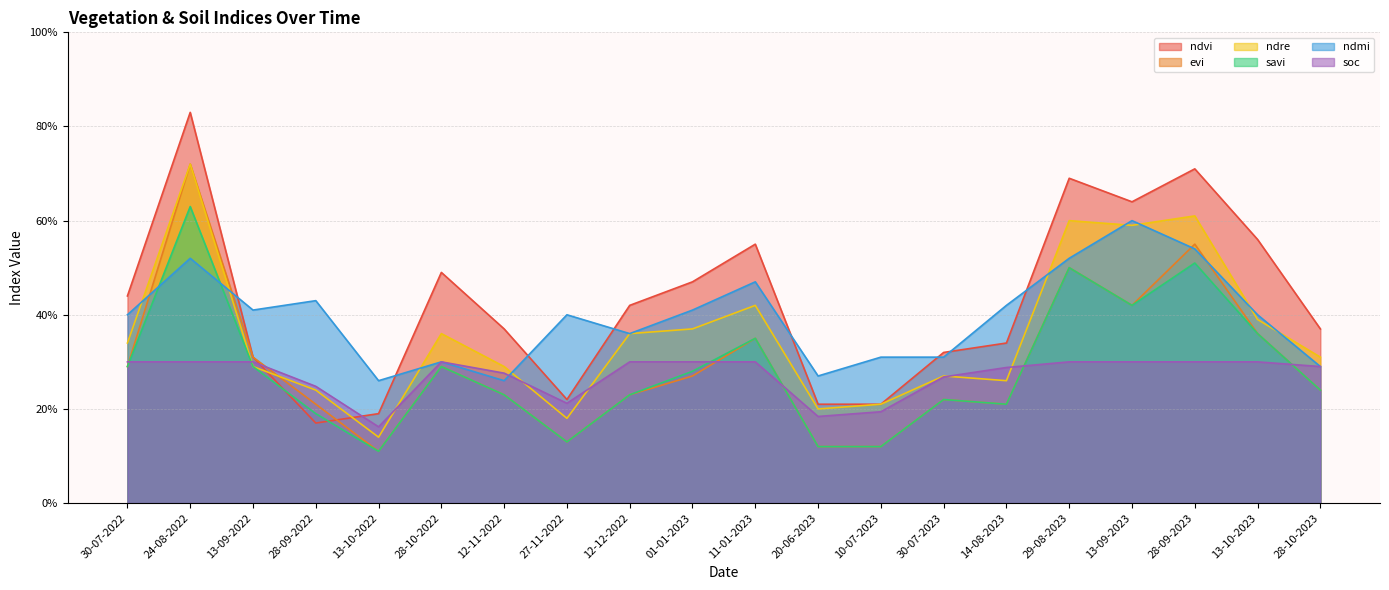

Reading left to right, extract all data points from this chart.

ndvi: 0.4	0.8	0.3	0.2	0.2	0.5	0.4	0.2	0.4	0.5	0.6	0.2	0.2	0.3	0.3	0.7	0.6	0.7	0.6	0.4
evi: 0.3	0.7	0.3	0.2	0.1	0.3	0.2	0.1	0.2	0.3	0.3	0.1	0.1	0.2	0.2	0.5	0.4	0.6	0.4	0.2
ndre: 0.3	0.7	0.3	0.2	0.1	0.4	0.3	0.2	0.4	0.4	0.4	0.2	0.2	0.3	0.3	0.6	0.6	0.6	0.4	0.3
savi: 0.3	0.6	0.3	0.2	0.1	0.3	0.2	0.1	0.2	0.3	0.3	0.1	0.1	0.2	0.2	0.5	0.4	0.5	0.4	0.2
ndmi: 0.4	0.5	0.4	0.4	0.3	0.3	0.3	0.4	0.4	0.4	0.5	0.3	0.3	0.3	0.4	0.5	0.6	0.5	0.4	0.3
soc: 0.3	0.3	0.3	0.2	0.2	0.3	0.3	0.2	0.3	0.3	0.3	0.2	0.2	0.3	0.3	0.3	0.3	0.3	0.3	0.3